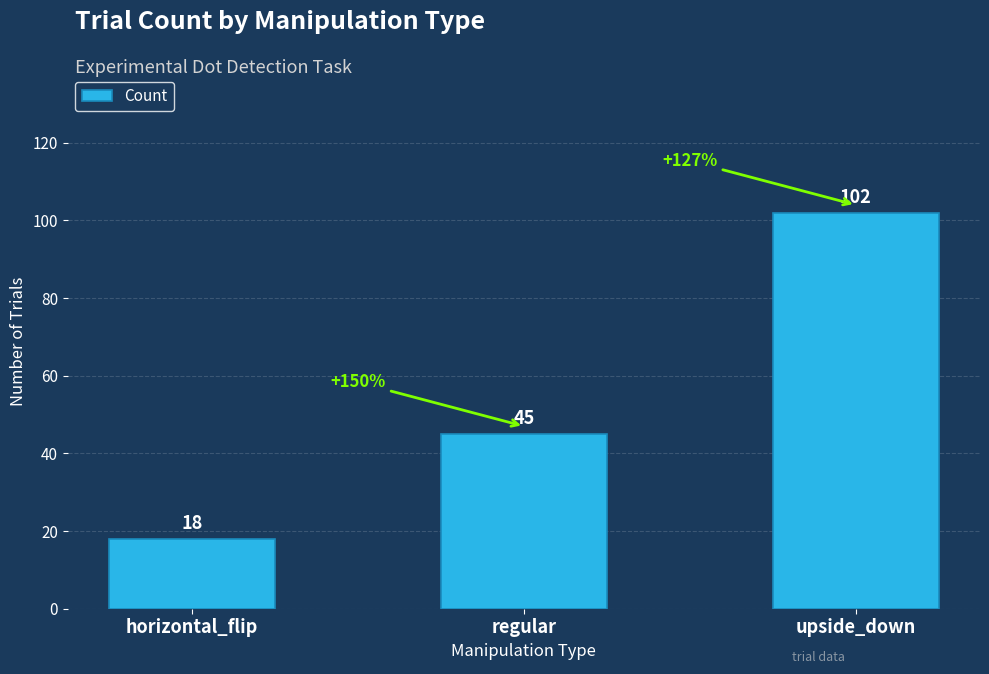

How many distinct data groups are displayed?

1